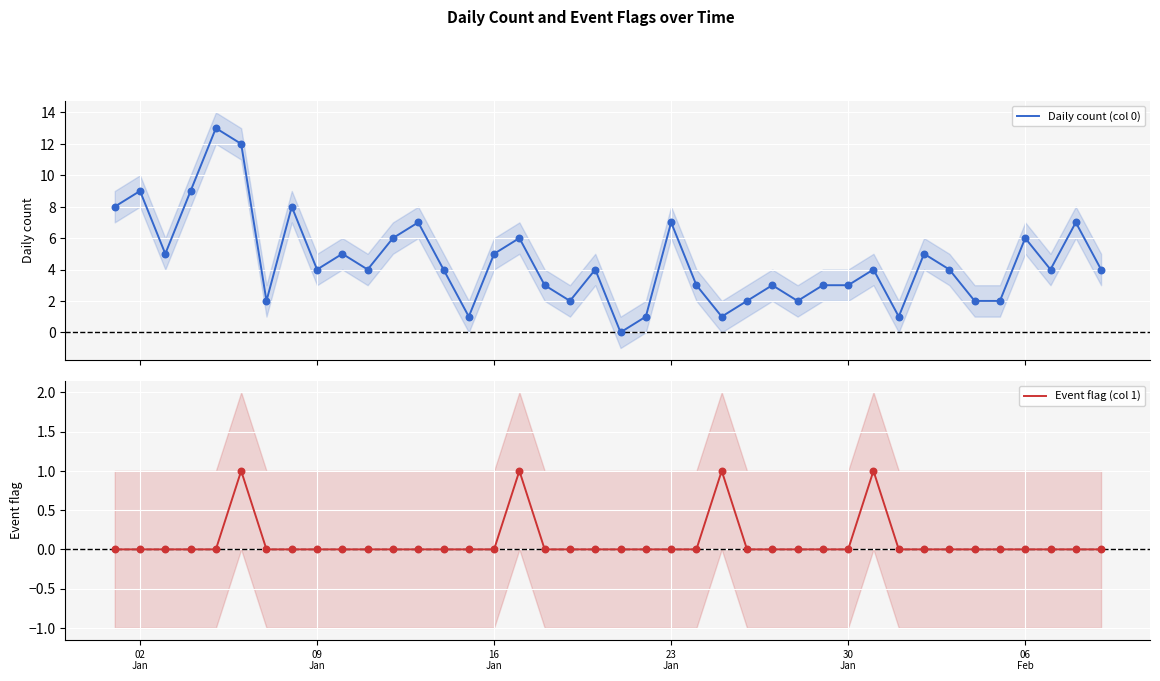

Is the value of Daily count (col 0) at 13 greater than the value of Event flag (col 1) at 23?

Yes